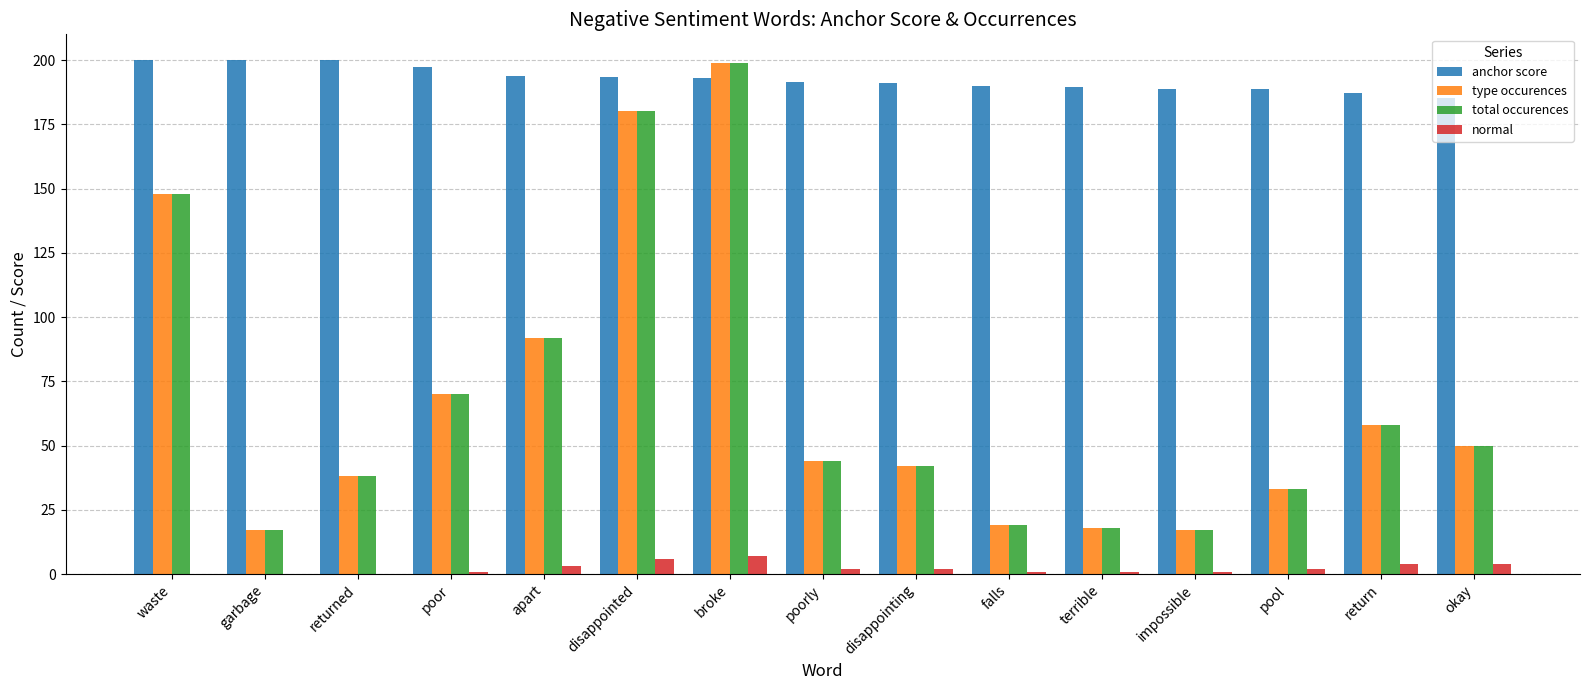

What is the spread (max minus min) of values at waste?

200.0